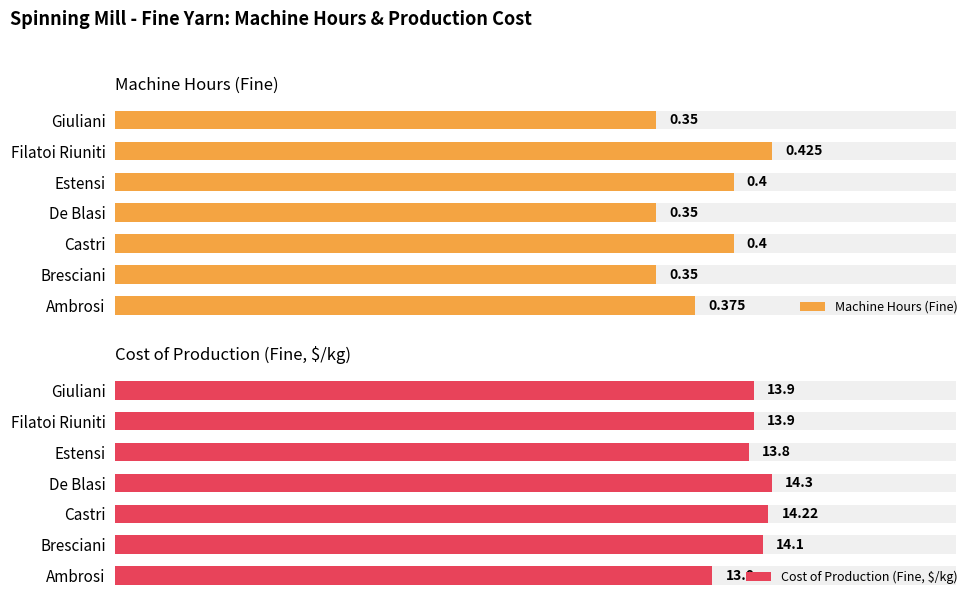

Rank the categories by Cost of Production (Fine, $/kg) value from lowest to highest.

Ambrosi, Estensi, Filatoi Riuniti, Giuliani, Bresciani, Castri, De Blasi